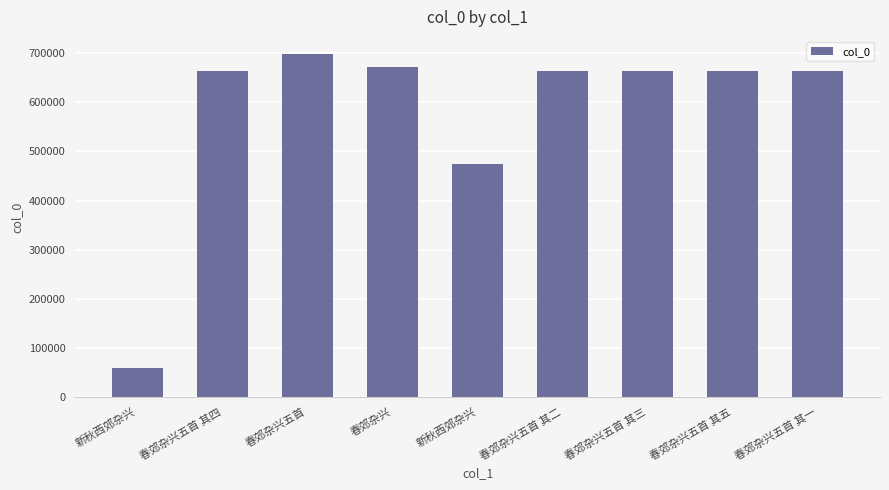

How many bars are there in total?

9